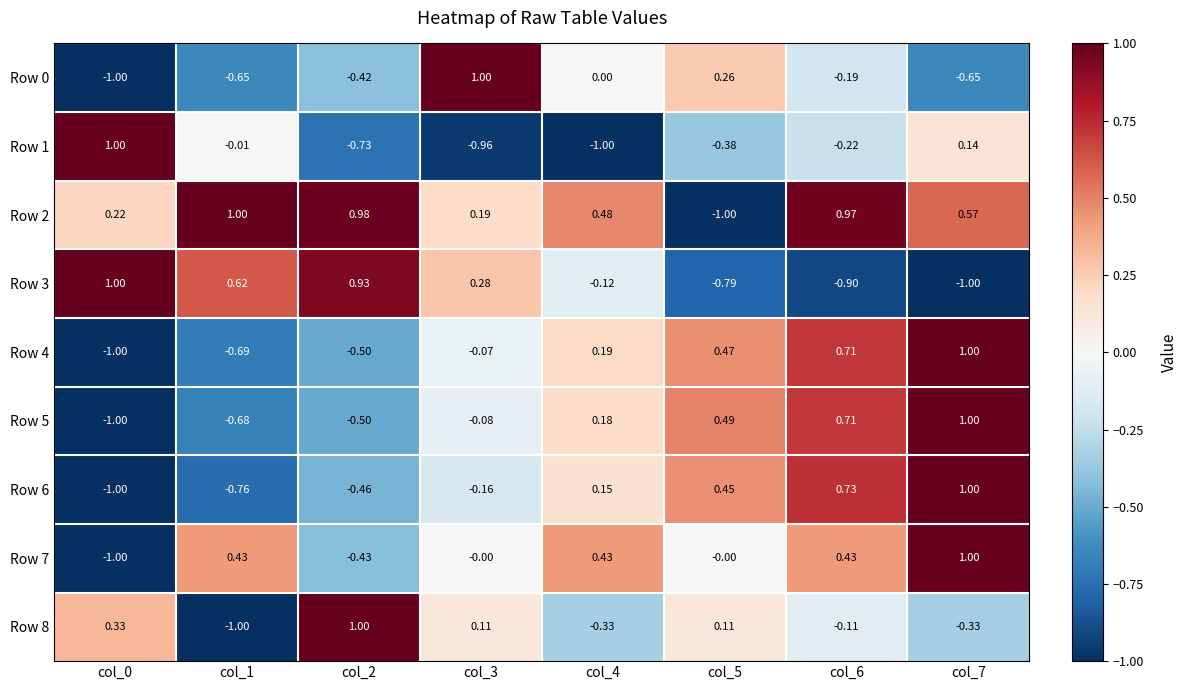

Is the value of Row 7 at col_5 greater than the value of Row 6 at col_3?

Yes